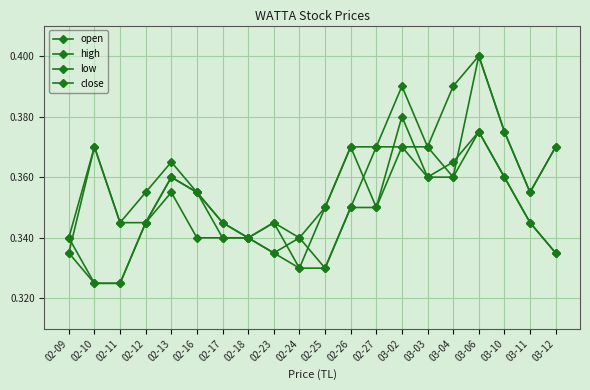

How many data points does each series have?

20